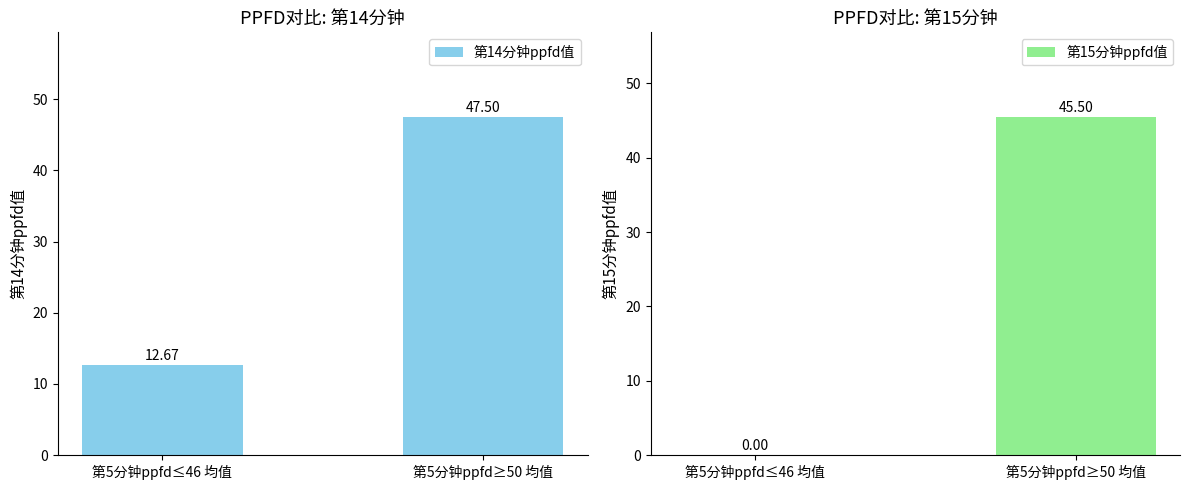

What is the total value across all series at 第5分钟ppfd≤46 均值?

12.7